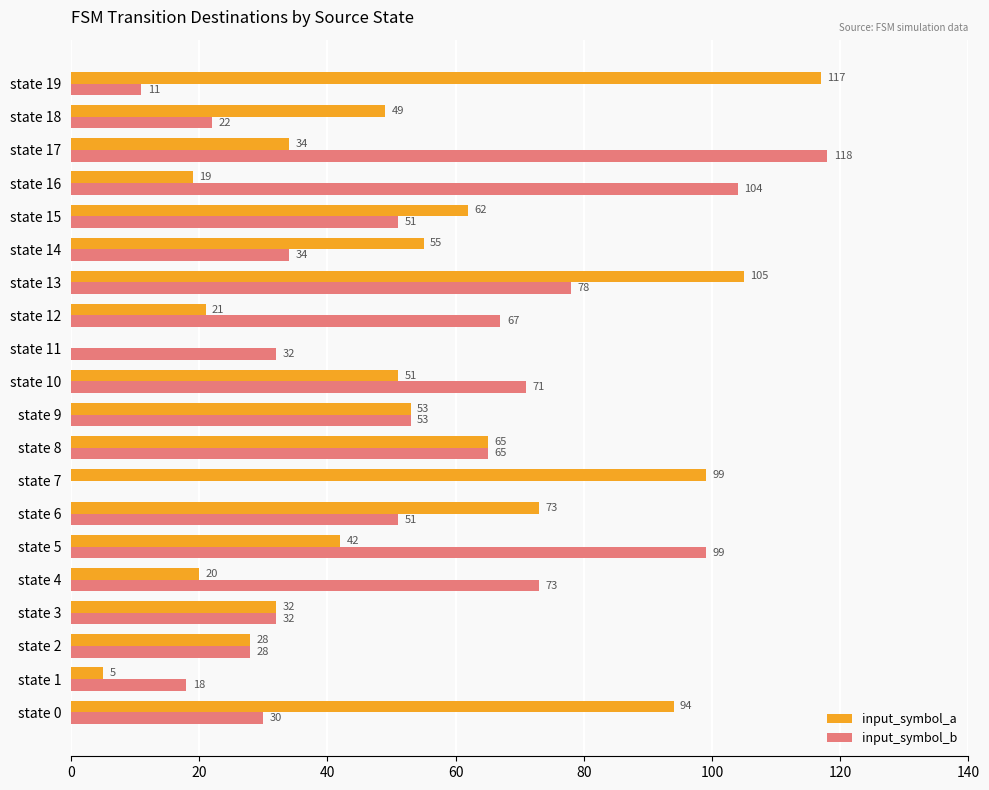

Which series has the largest total across all categories?

input_symbol_b